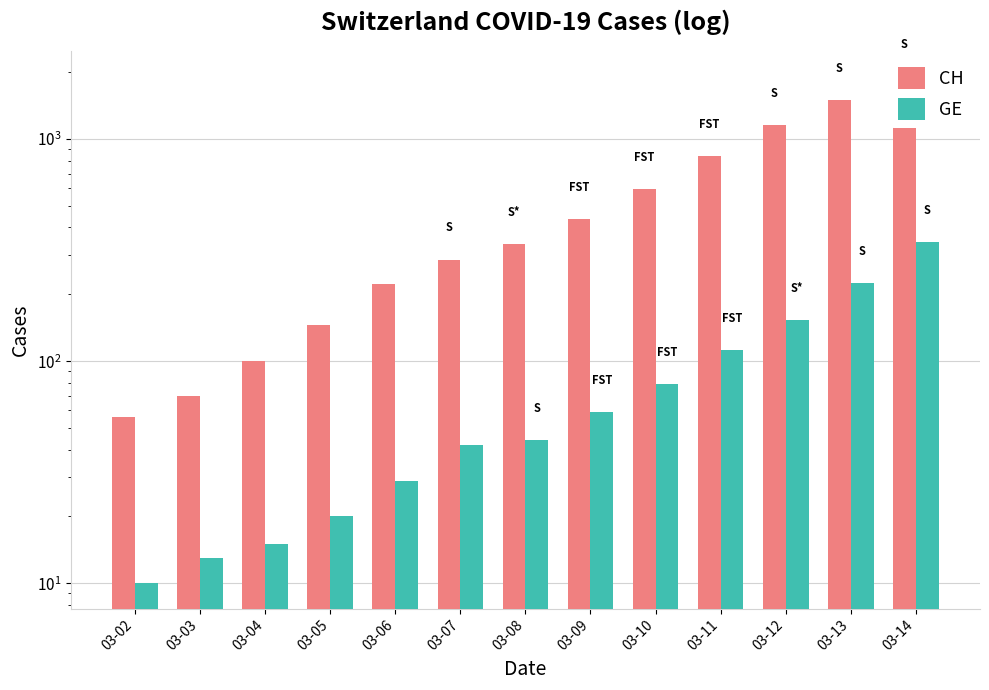

Rank the series at 03-10 from highest to lowest value.

CH, GE